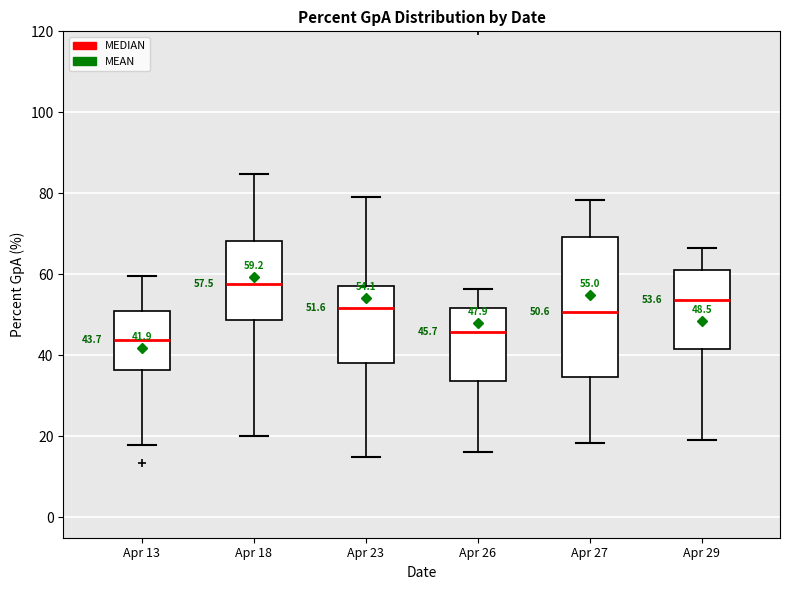

Which box is the tallest, from its lower edge to its upper edge?

Apr 27